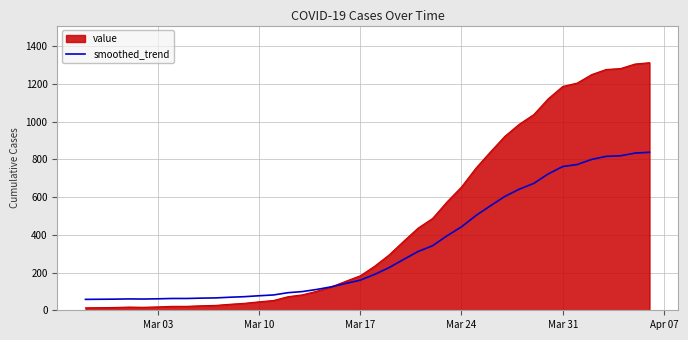

List the series in order of their peak value, highest first.

value, smoothed_trend